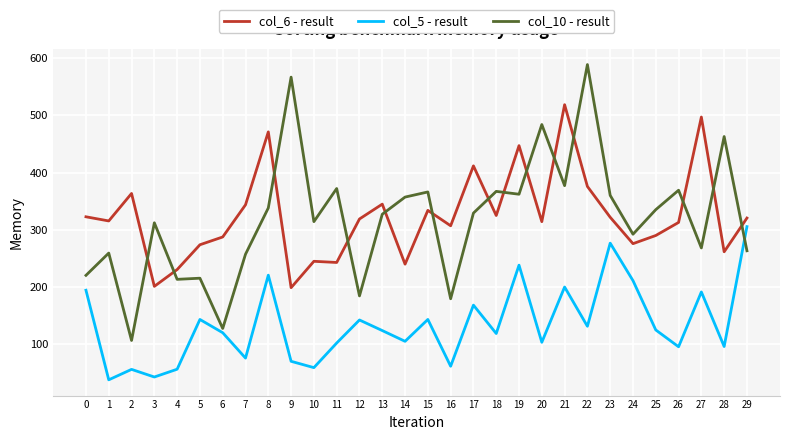

What is the difference between the col_10 - result values at 10 and 5?

99.0